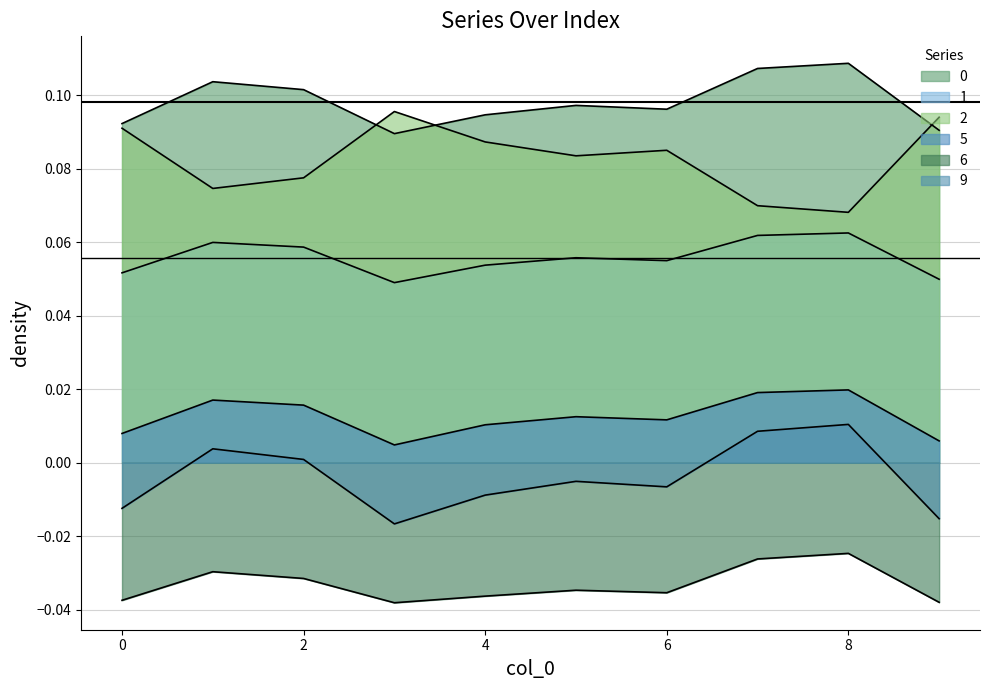

Which series changed the most between 5 and 7?

9